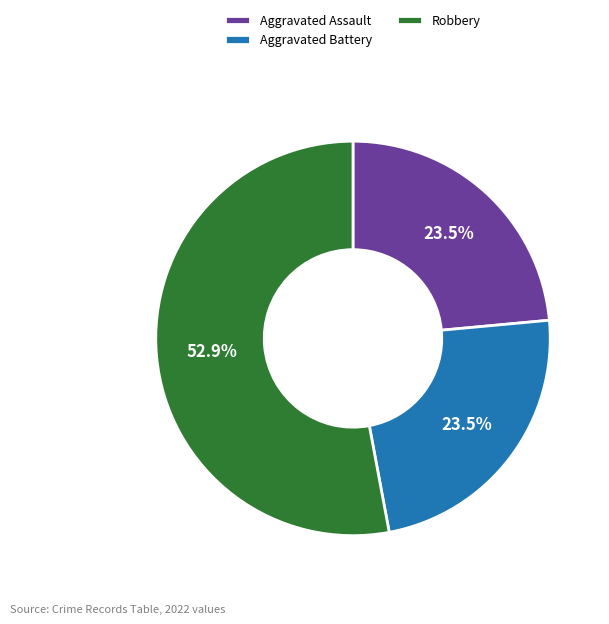

Combined, do Aggravated Assault and Robbery account for over 50%?

Yes